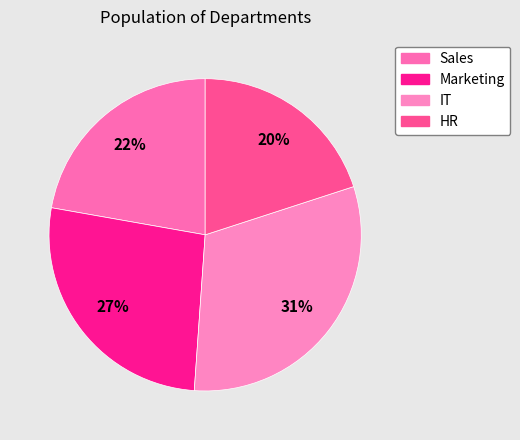

What percentage do HR and Marketing together represent?

46.7%